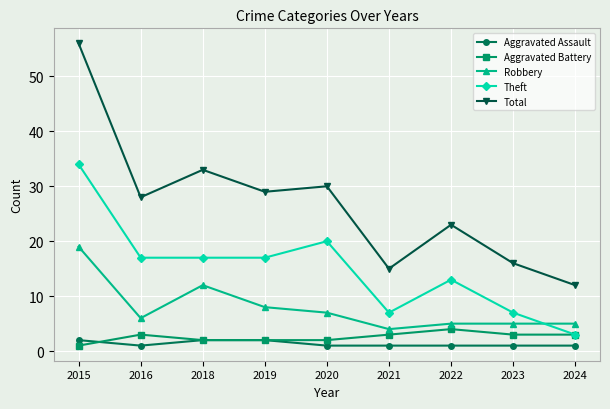

How many series are shown in this chart?

5